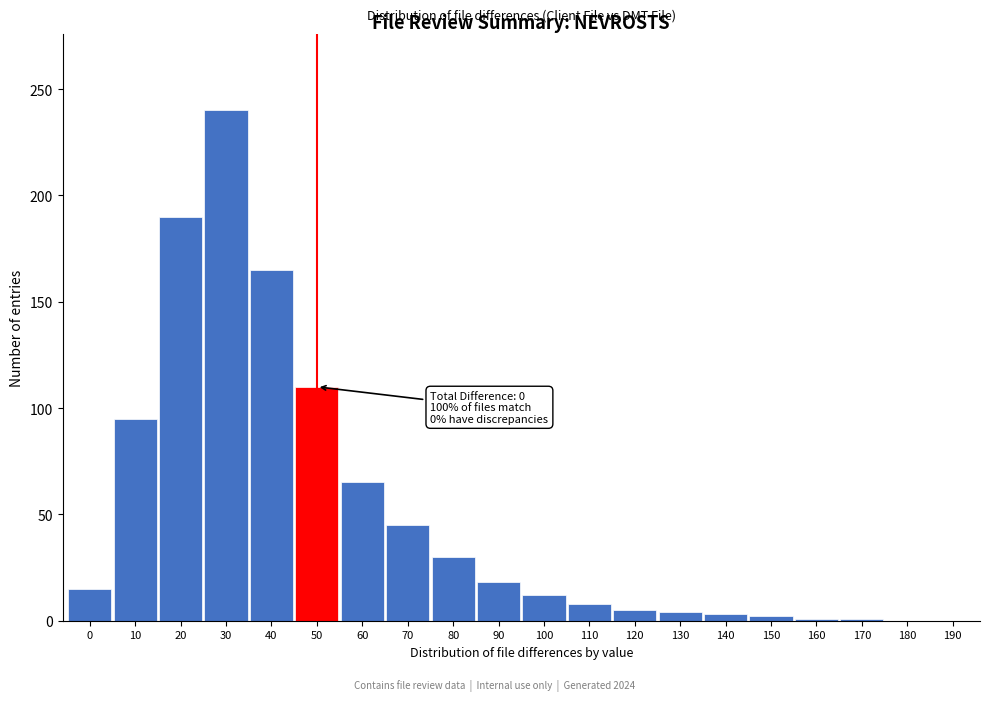

What is the greatest value displayed?

240